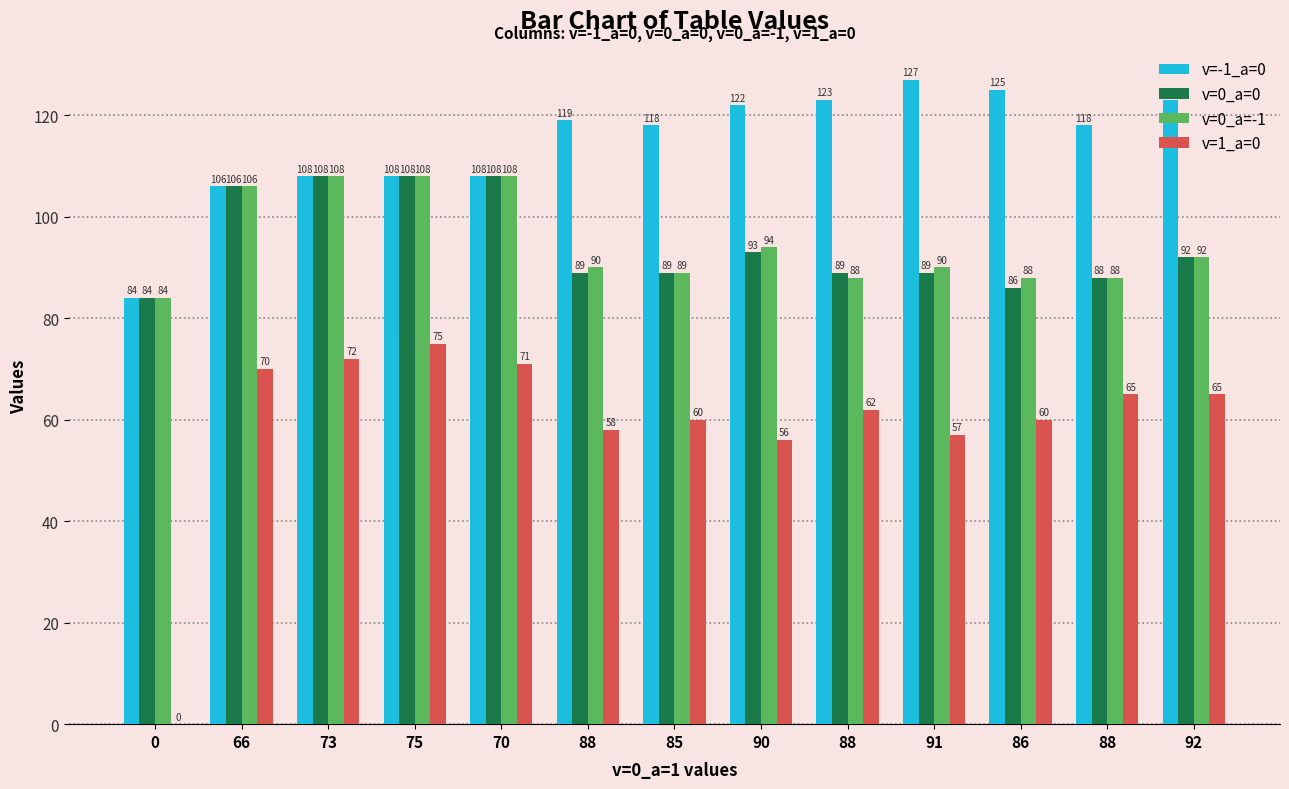

What are all the series names shown in the legend?

v=-1_a=0, v=0_a=0, v=0_a=-1, v=1_a=0